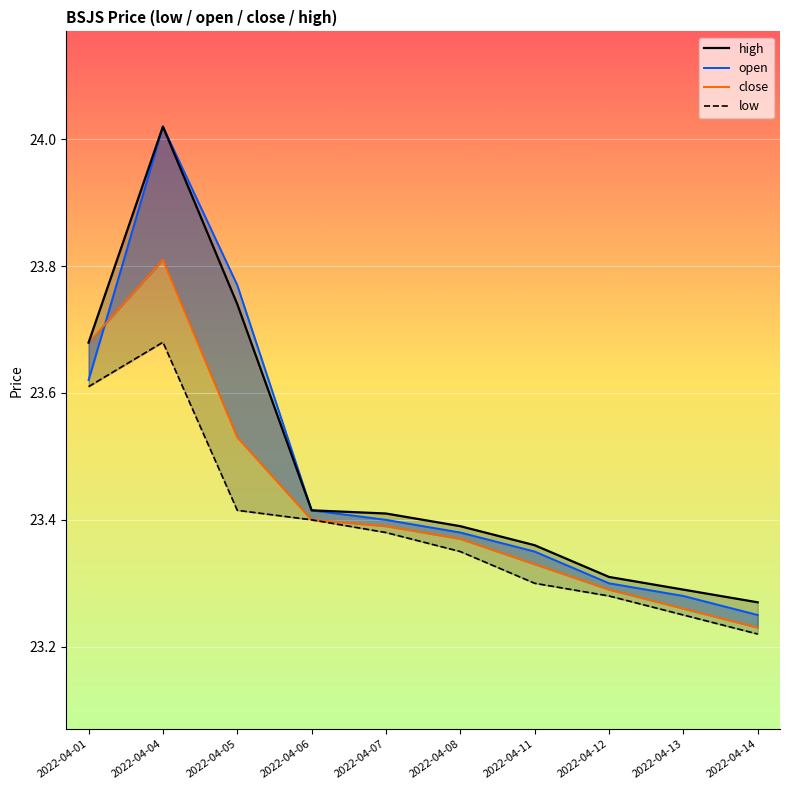

True or false: high and open intersect in this chart.

False